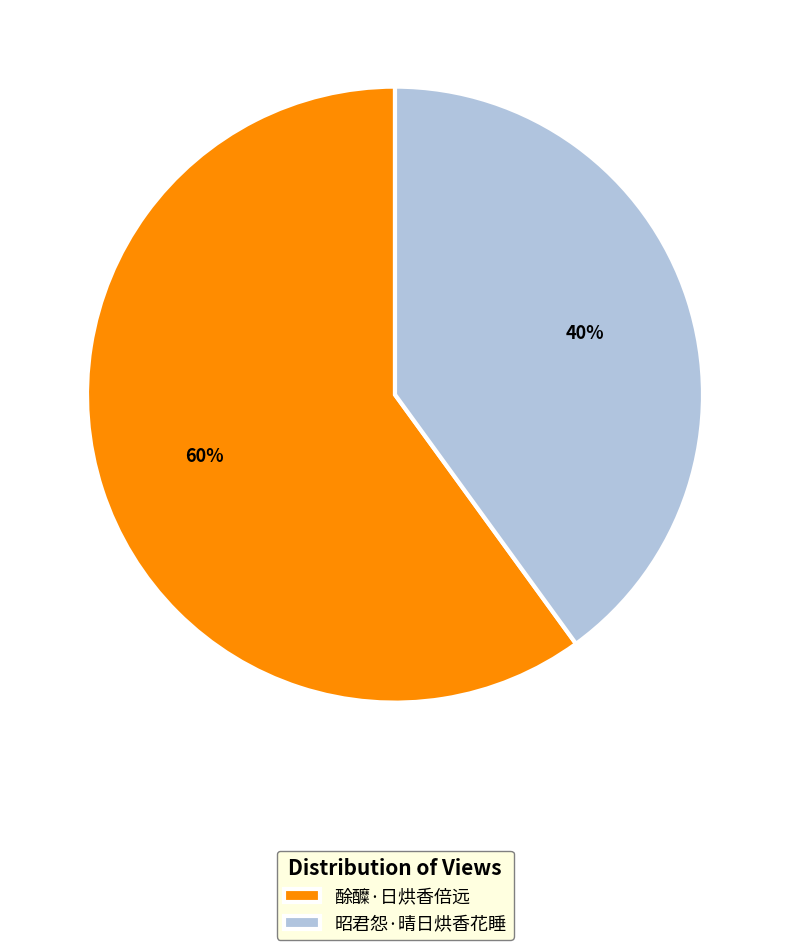

Combined, do 昭君怨·晴日烘香花睡 and 酴醾·日烘香倍远 account for over 50%?

Yes